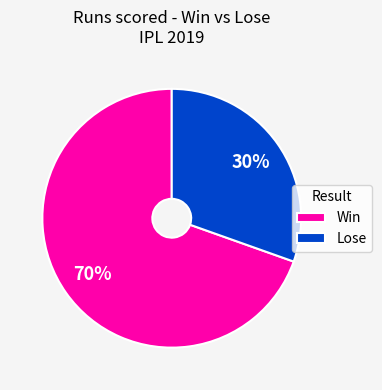

How many segments does this pie chart have?

2